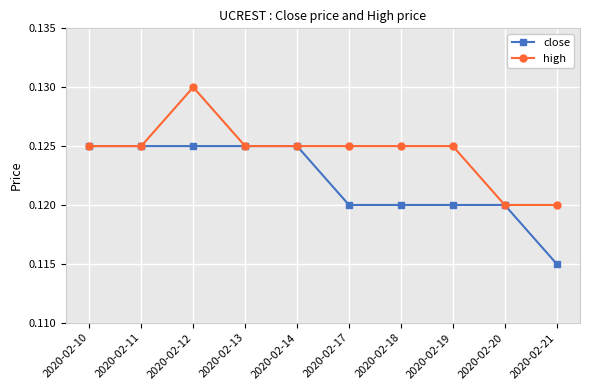

True or false: close has a value of 0.2 at 2020-02-13.

False